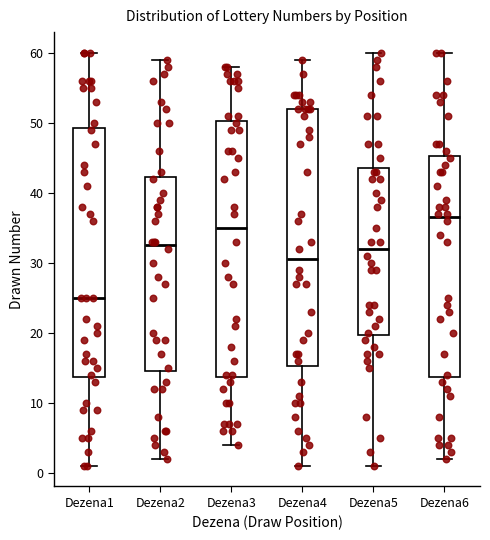

Which box's median line is the highest?

Dezena6